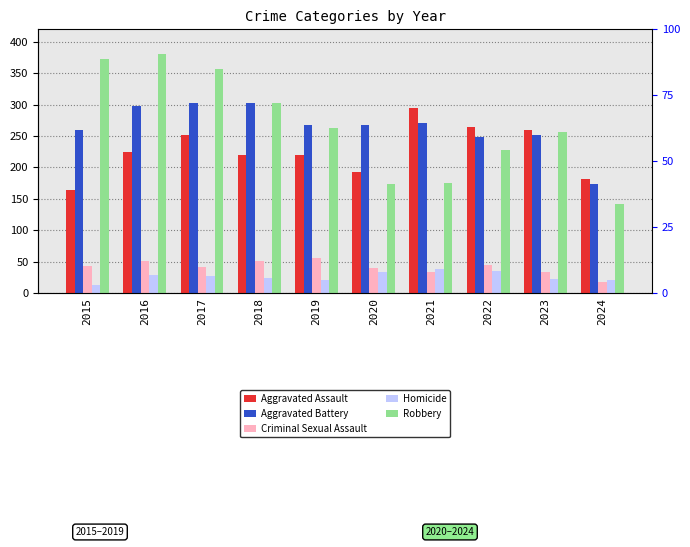

Is it true that Homicide equals 23 at 2018?

True